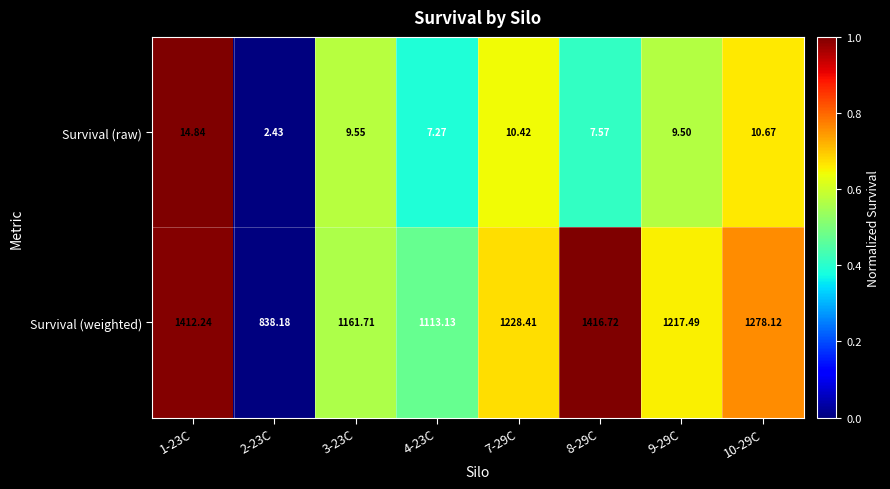

Rank the series by their maximum value, from lowest to highest.

Survival (raw), Survival (weighted)